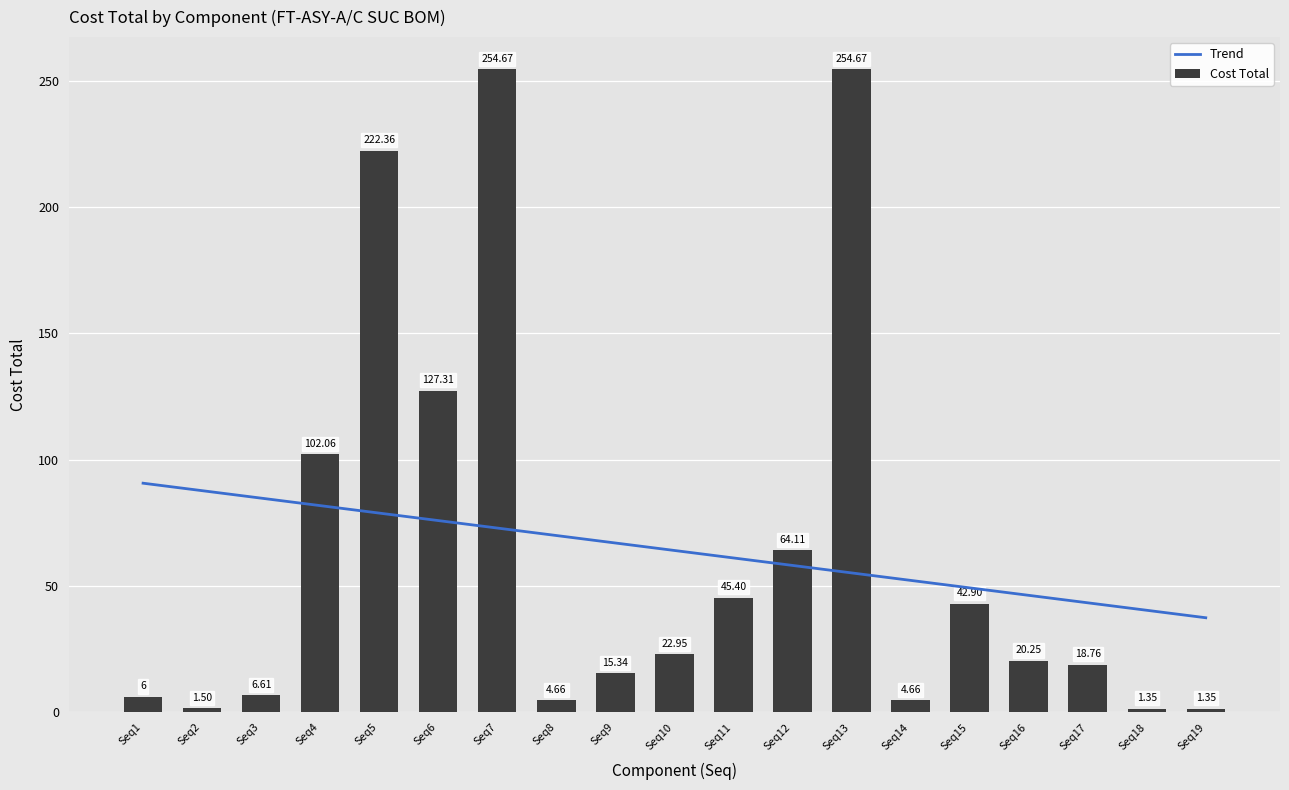

What is the value of the 14th bar from the left?

4.7